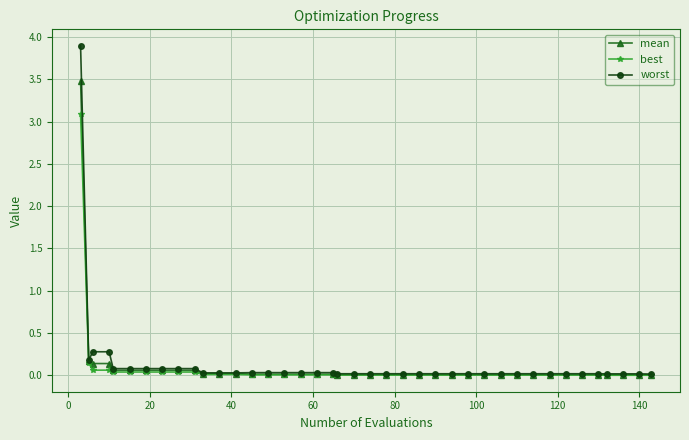

Rank the series by their maximum value, from highest to lowest.

worst, mean, best